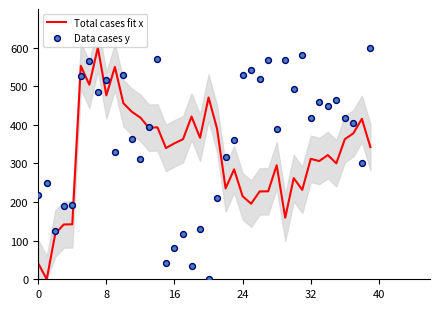

Which series has the largest Y range (max minus min)?

Total cases fit x